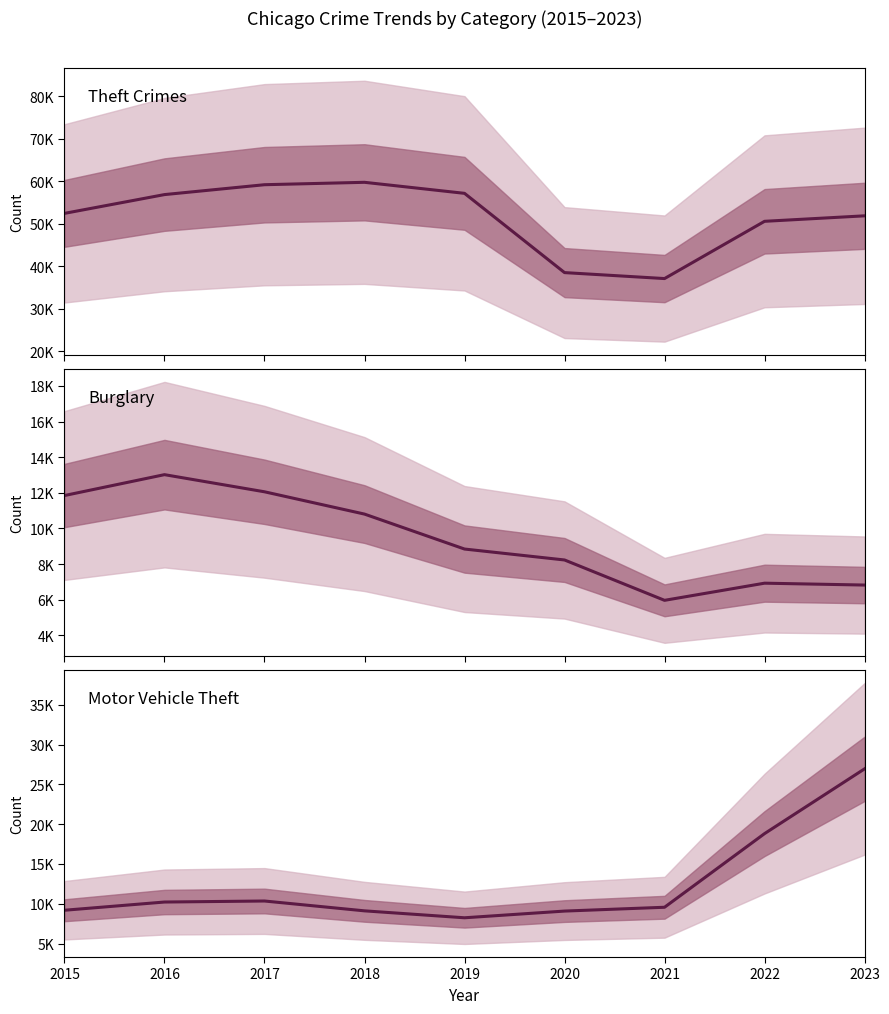

Reading left to right, transcribe all the data shown in this chart.

Theft Crimes: 52478	56901	59227	59793	57197	38534	37129	50610	51901
Burglary: 11846	13018	12056	10804	8842	8228	5962	6925	6820
Motor Vehicle Theft: 9181	10214	10343	9106	8235	9077	9557	18814	26954